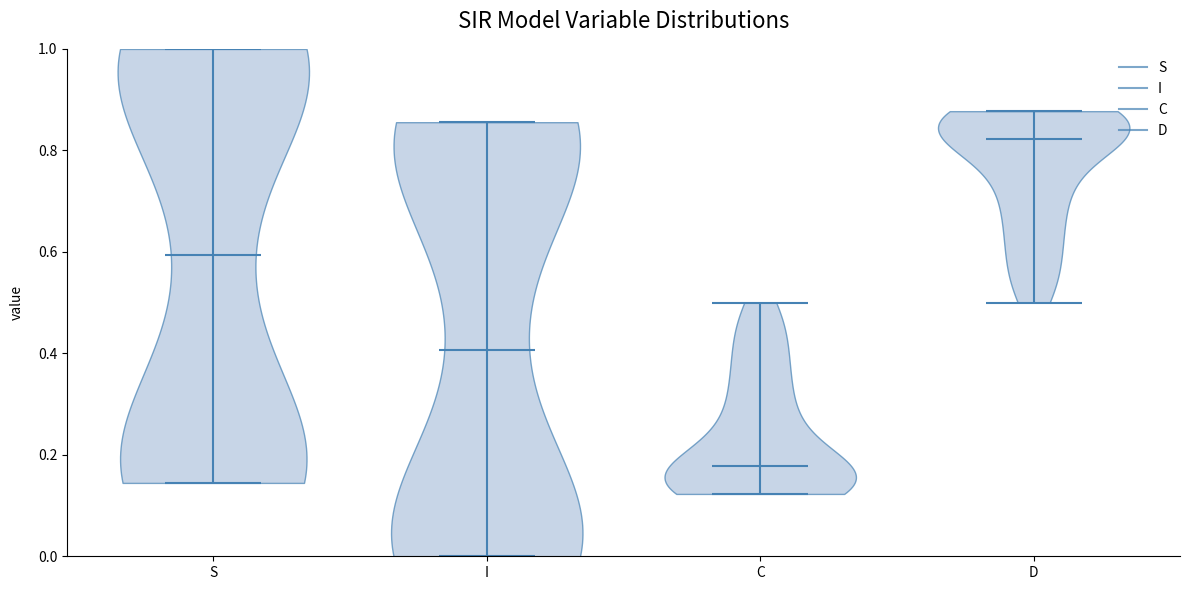

Which violin has the lowest median line?

C